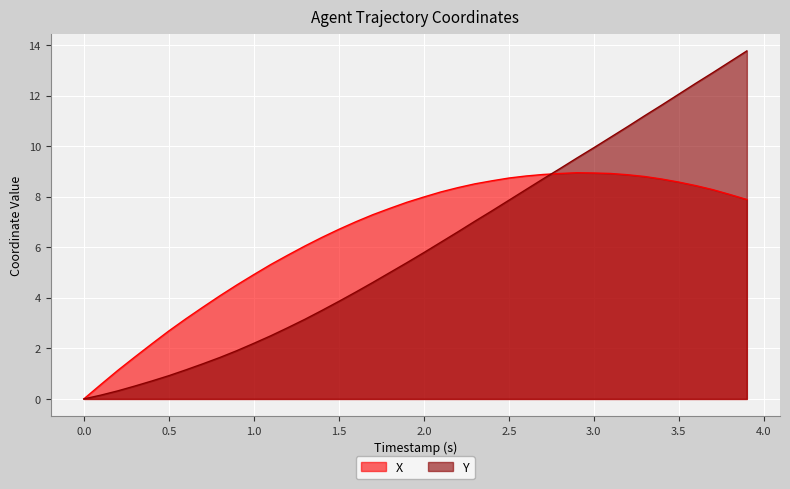

True or false: X and Y intersect in this chart.

True